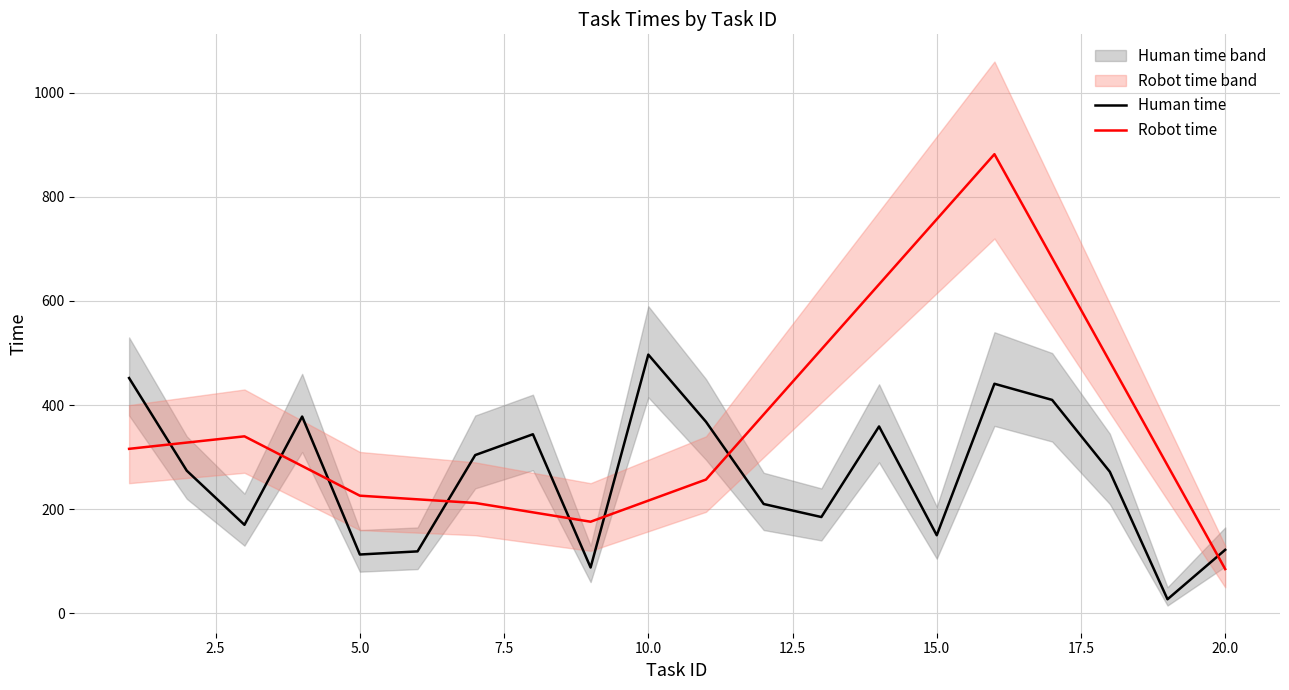

What value does the Robot time upper series have at 16, to the nearest 10?

1060